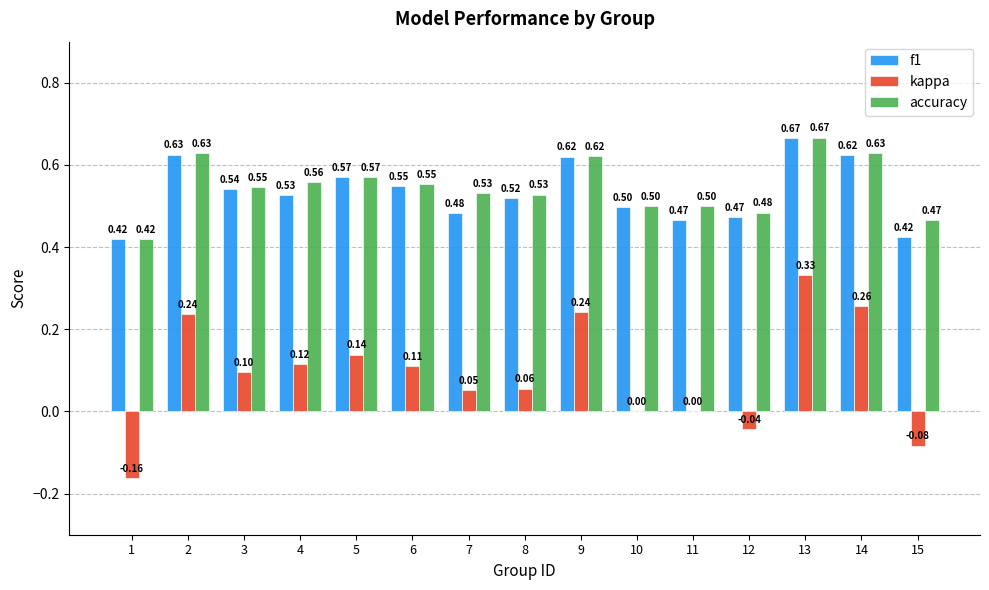

At which label does f1 reach its peak?

13